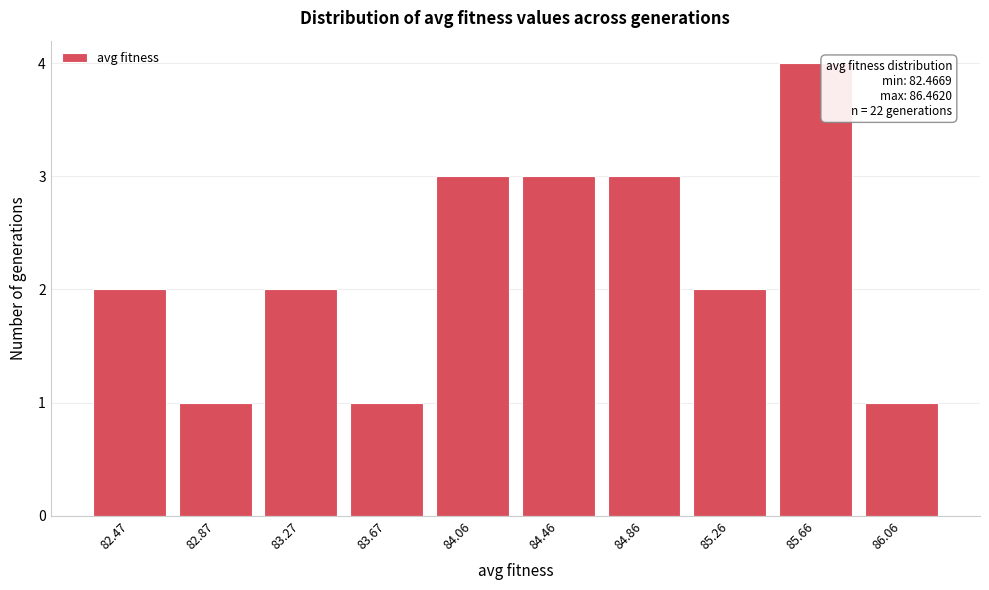

Reading left to right, transcribe all the data shown in this chart.

82.47=2	82.87=1	83.27=2	83.67=1	84.06=3	84.46=3	84.86=3	85.26=2	85.66=4	86.06=1